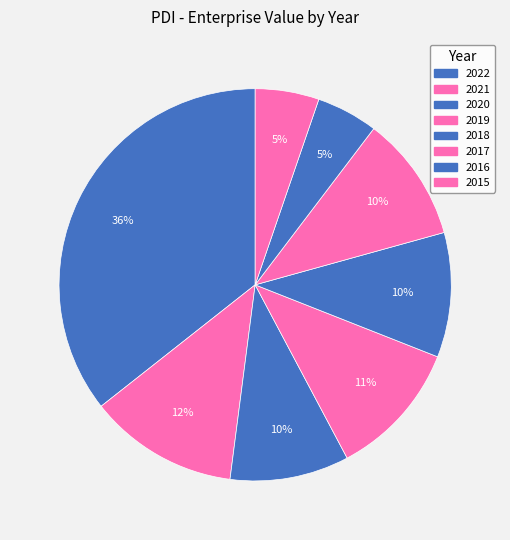

What percentage is NOT represented by 2017?

89.6%